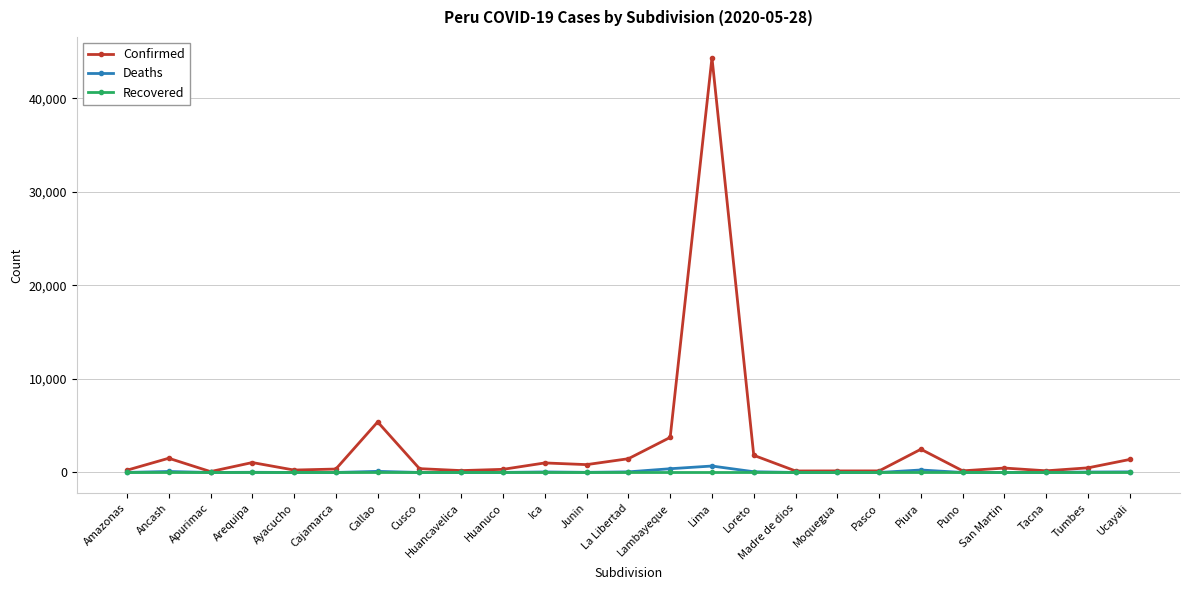

The value of Recovered at Arequipa is 0. True or false?

True